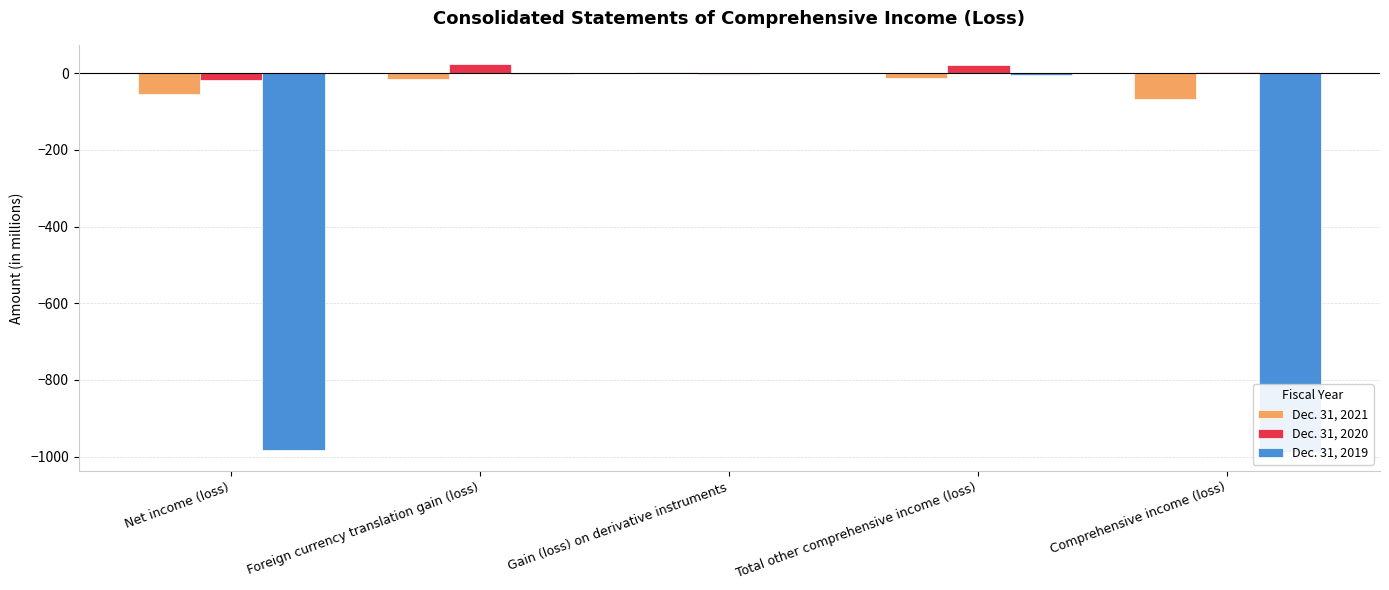

What is the label of the 2nd bar from the left?

Foreign currency translation gain (loss)